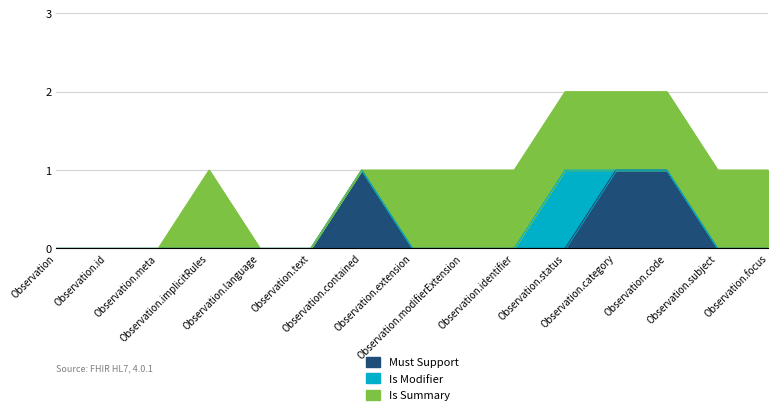

How many lines are shown in the chart?

3